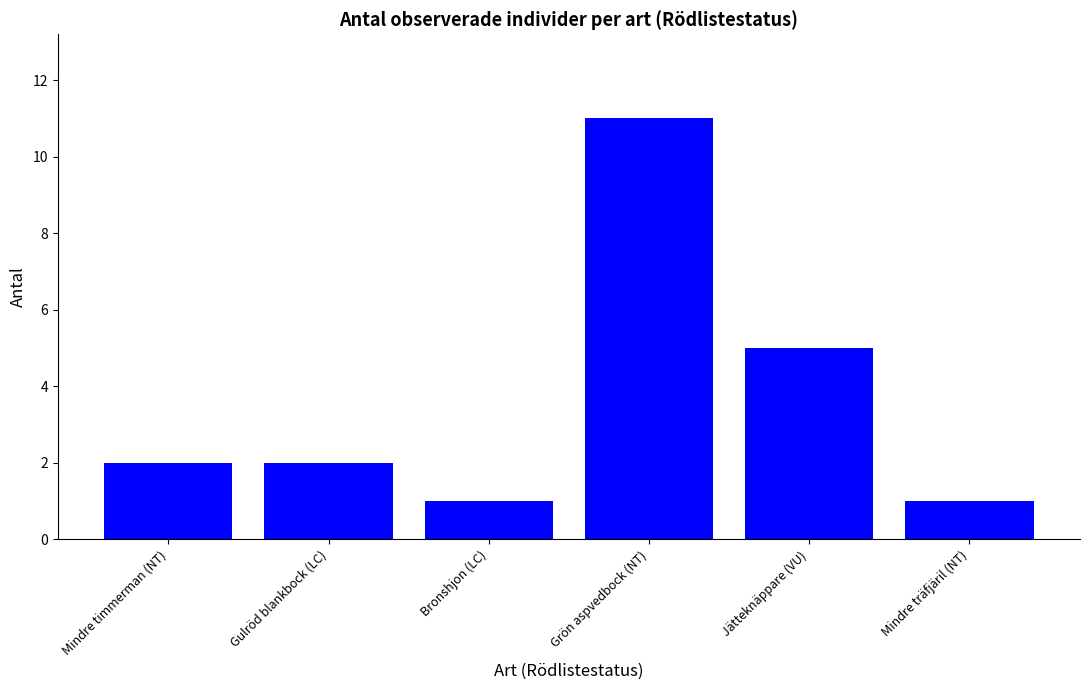

What is the value of the 5th bar from the left?

5